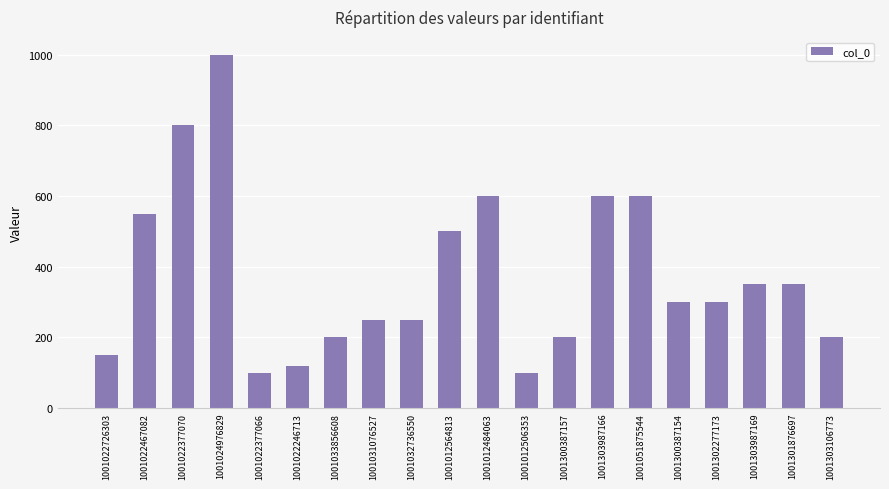

Reading right to left, list all the values displayed in this chart.

200	350	350	300	300	600	600	200	100	600	500	250	250	200	120	100	1000	800	550	150